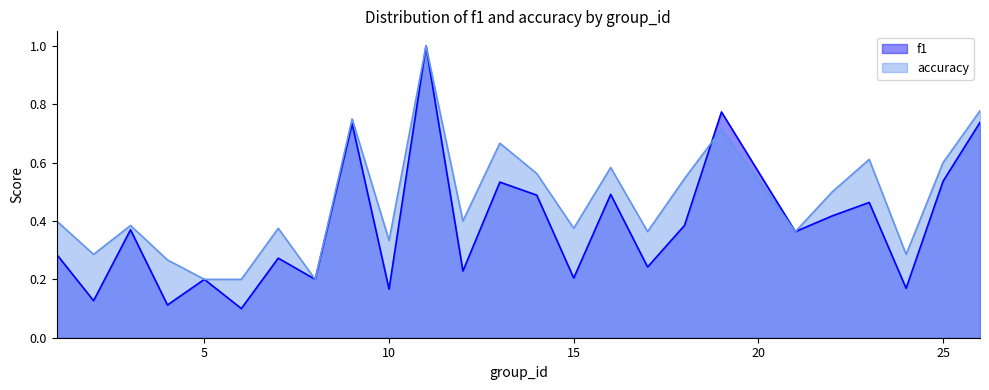

Reading left to right, extract all data points from this chart.

f1: 1=0.3	2=0.1	3=0.4	4=0.1	5=0.2	6=0.1	7=0.3	8=0.2	9=0.7	10=0.2	11=1.0	12=0.2	13=0.5	14=0.5	15=0.2	16=0.5	17=0.2	18=0.4	19=0.8	21=0.4	22=0.4	23=0.5	24=0.2	25=0.5	26=0.7
accuracy: 1=0.4	2=0.3	3=0.4	4=0.3	5=0.2	6=0.2	7=0.4	8=0.2	9=0.8	10=0.3	11=1.0	12=0.4	13=0.7	14=0.6	15=0.4	16=0.6	17=0.4	18=0.5	19=0.7	21=0.4	22=0.5	23=0.6	24=0.3	25=0.6	26=0.8